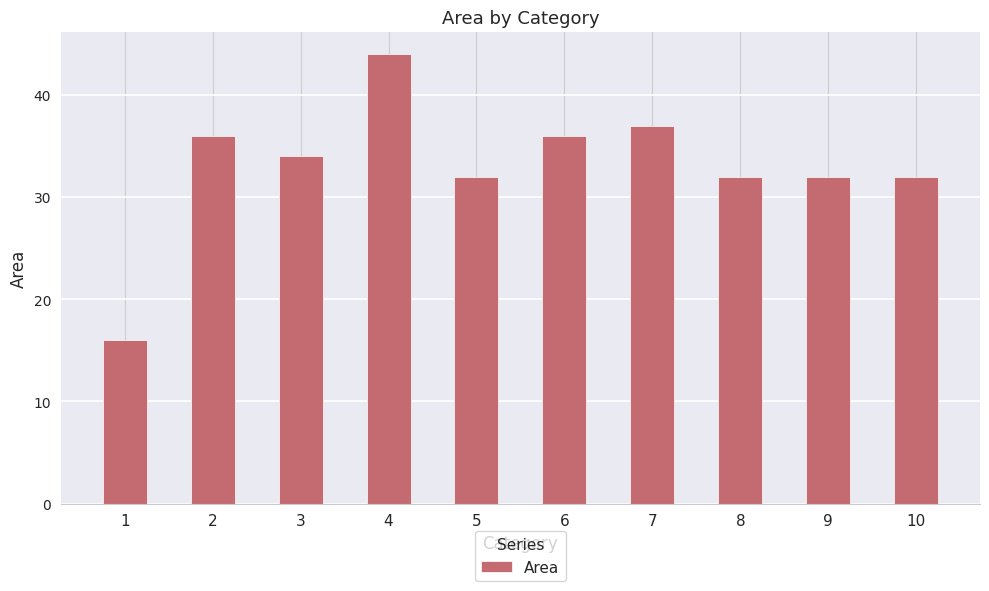

What is the value of the 8th bar from the left?

32